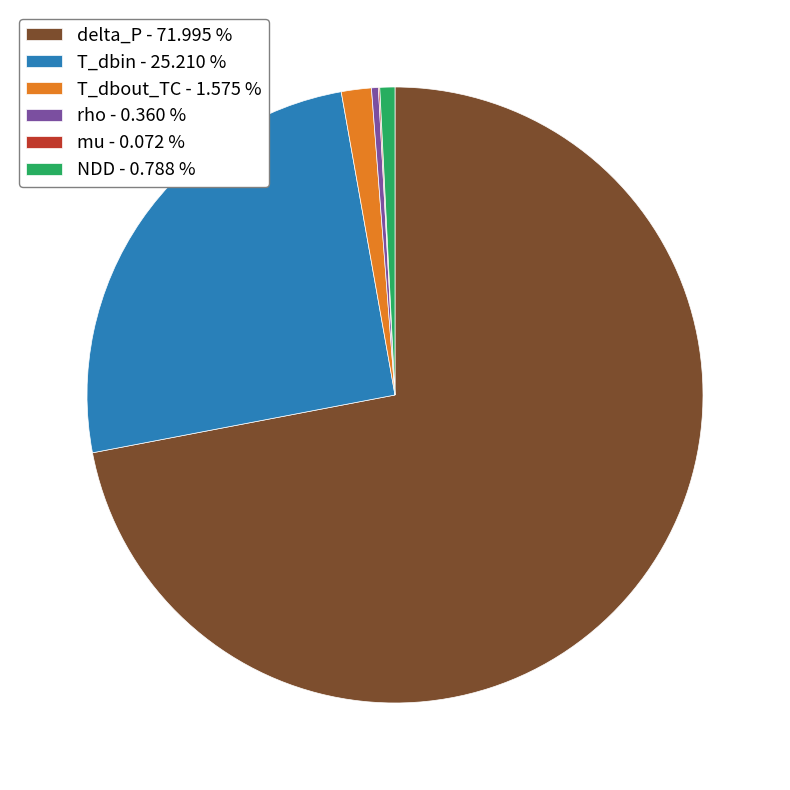

Between T_dbout_TC - 1.575 % and delta_P - 71.995 %, which is larger?

delta_P - 71.995 %